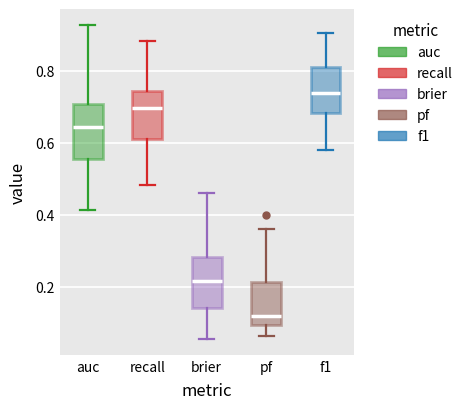

Reading left to right, read every box against the y-axis: the position of its median line, the range the box covers, and the ends of its whiskers. The values are not printed on the chart, so give them approximately, as read against the axis.

auc: median 0.64, box 0.56 to 0.70, whiskers 0.42 to 0.92
recall: median 0.70, box 0.62 to 0.74, whiskers 0.48 to 0.88
brier: median 0.22, box 0.14 to 0.28, whiskers 0.06 to 0.46
pf: median 0.12, box 0.10 to 0.22, whiskers 0.06 to 0.36
f1: median 0.74, box 0.68 to 0.82, whiskers 0.58 to 0.90